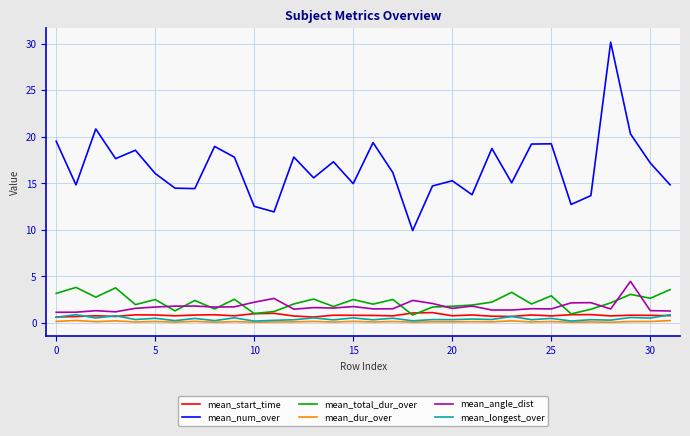

Which series has the largest total across all categories?

mean_num_over